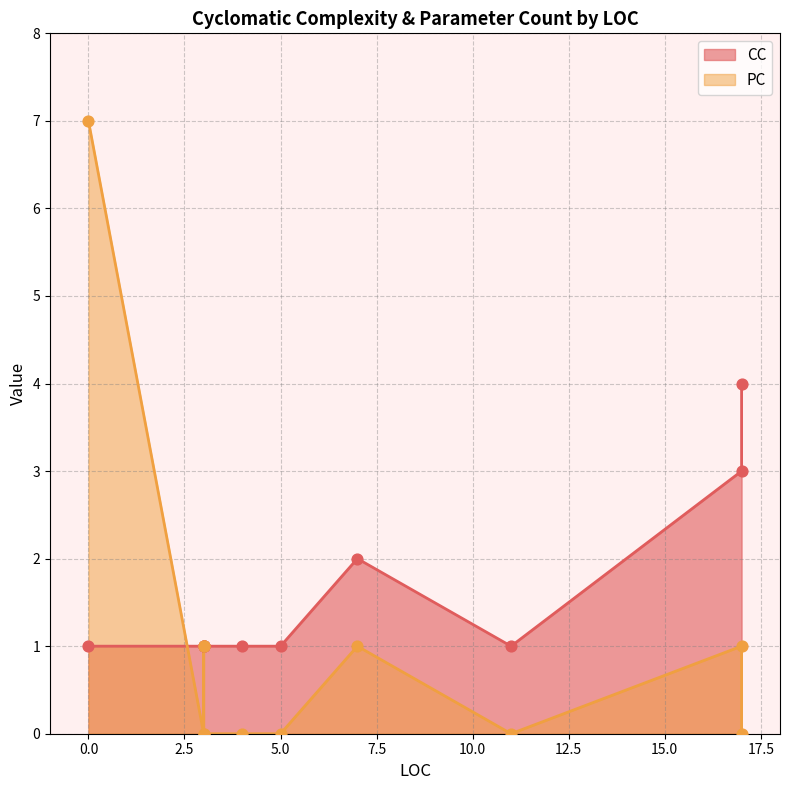

Is the value of CC at 5 greater than the value of PC at 3?

Yes